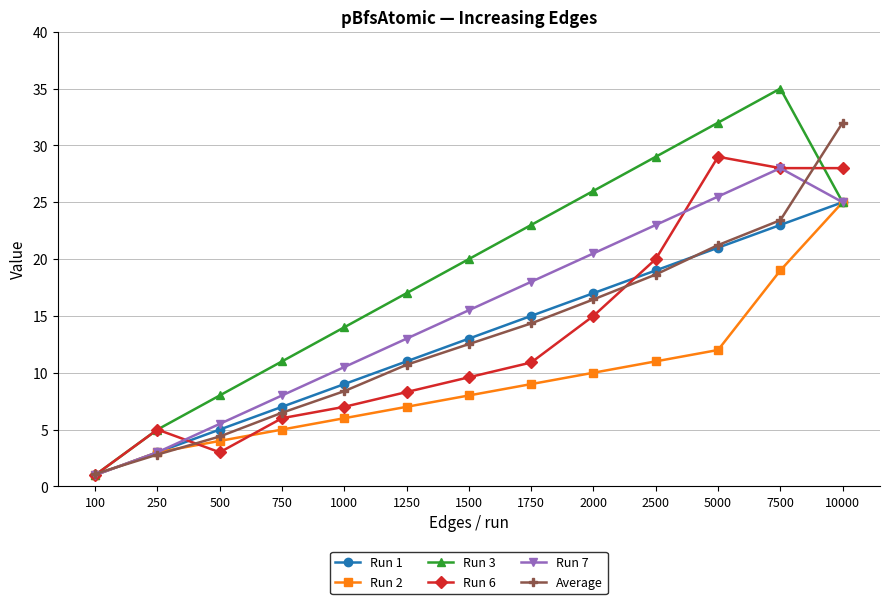

True or false: Run 6 and Run 7 intersect in this chart.

True